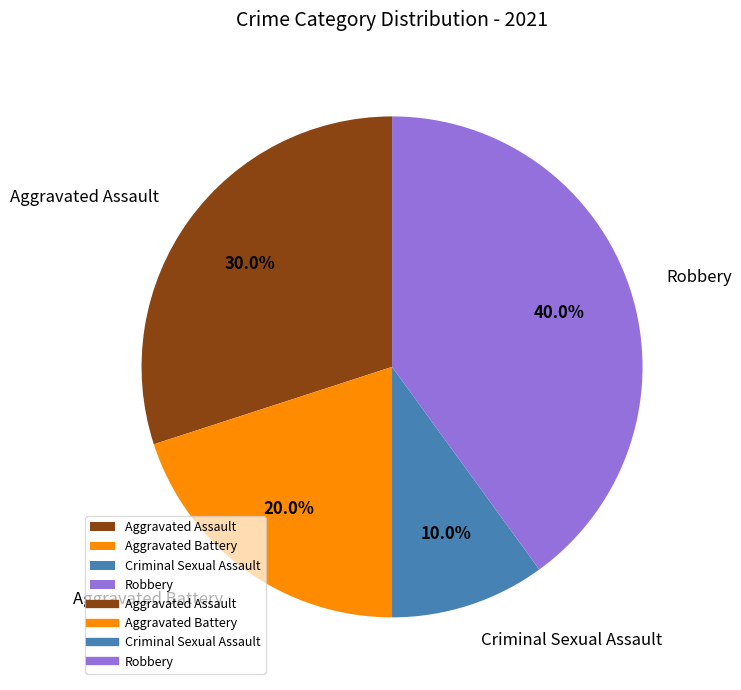

How many slices are in this pie chart?

4